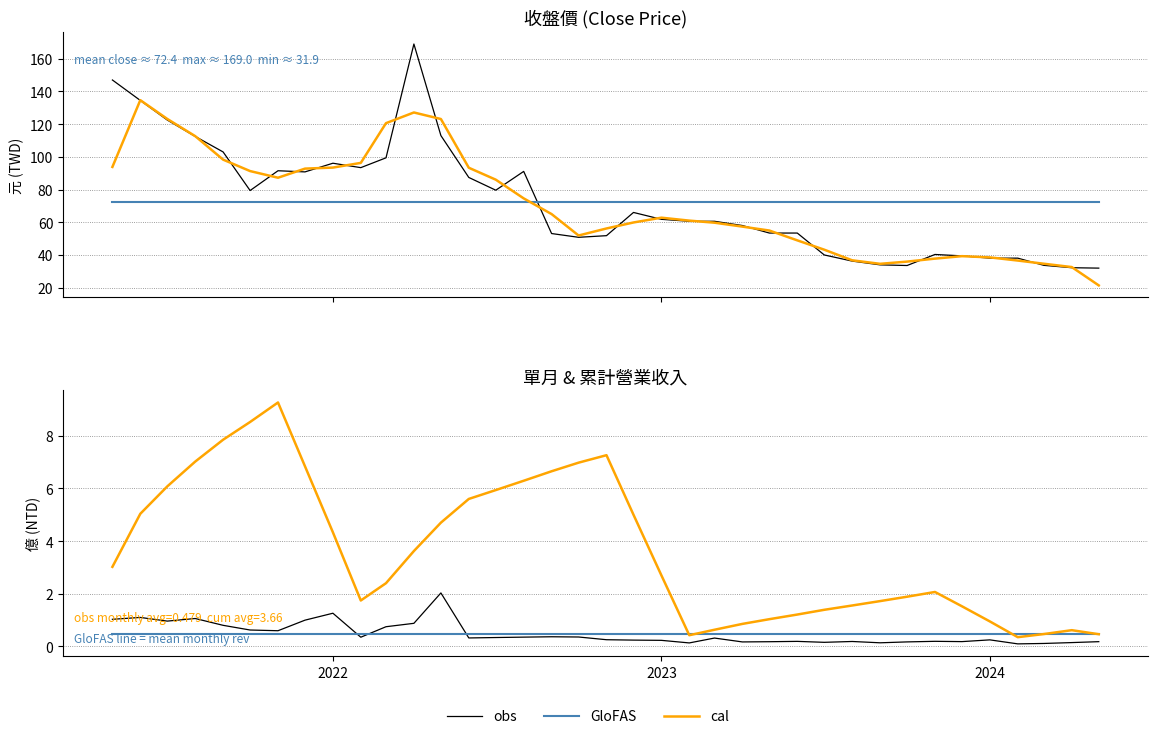

True or false: GloFAS has more than 0 interior local peaks.

False